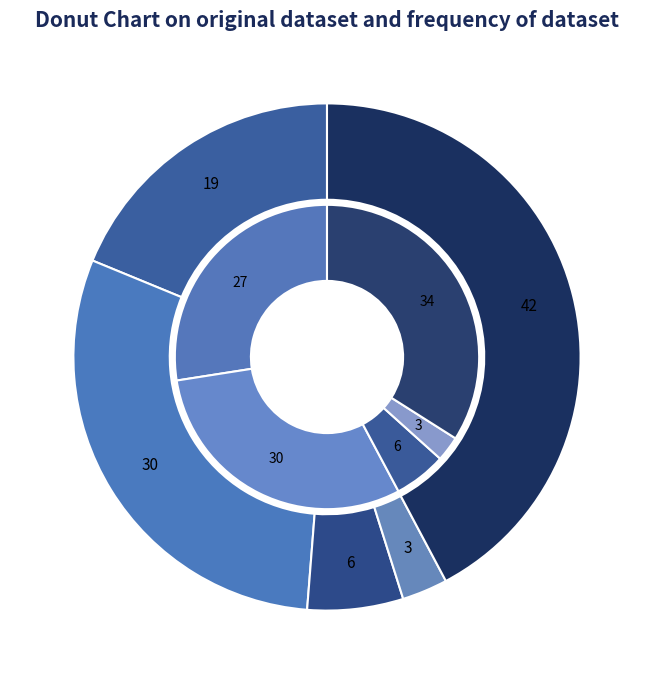

Which category has the smallest portion of the pie?

3